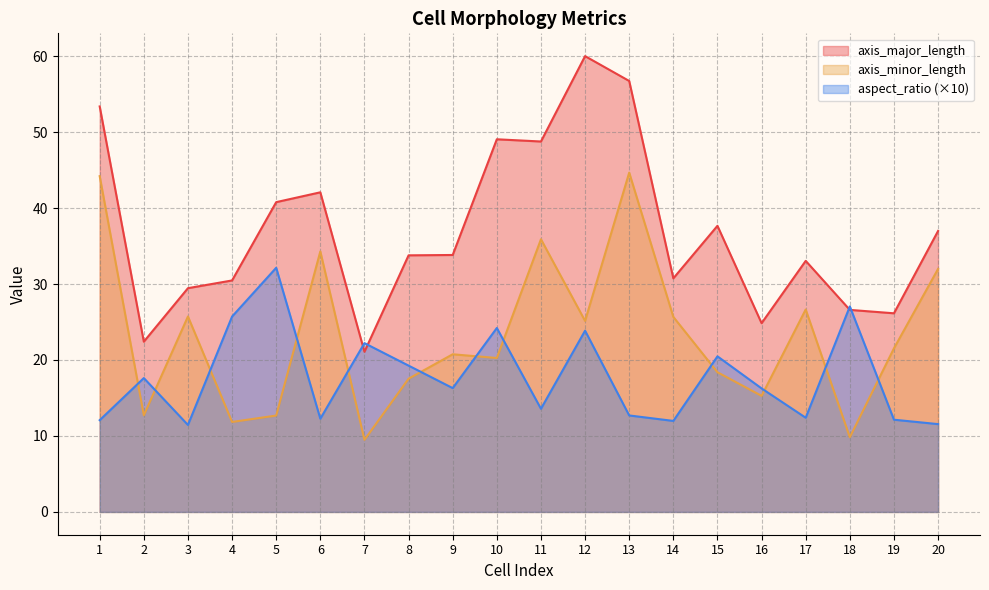

At which category does axis_minor_length reach its first local peak?

3